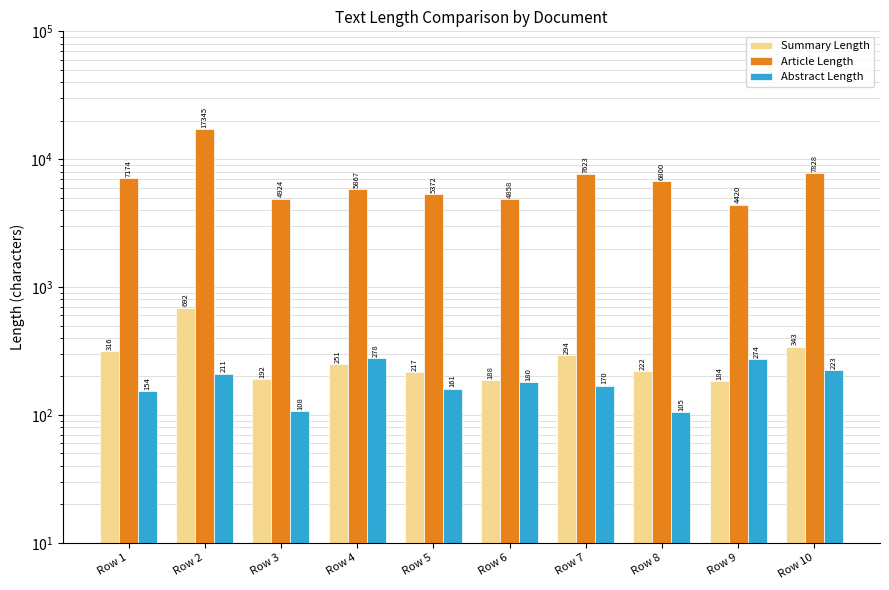

Reading left to right, list all the values displayed in this chart.

Summary Length: Row 1=316	Row 2=692	Row 3=192	Row 4=251	Row 5=217	Row 6=188	Row 7=294	Row 8=222	Row 9=184	Row 10=343
Article Length: Row 1=7174	Row 2=17345	Row 3=4924	Row 4=5867	Row 5=5372	Row 6=4858	Row 7=7623	Row 8=6800	Row 9=4420	Row 10=7828
Abstract Length: Row 1=154	Row 2=211	Row 3=108	Row 4=278	Row 5=161	Row 6=180	Row 7=170	Row 8=105	Row 9=274	Row 10=223